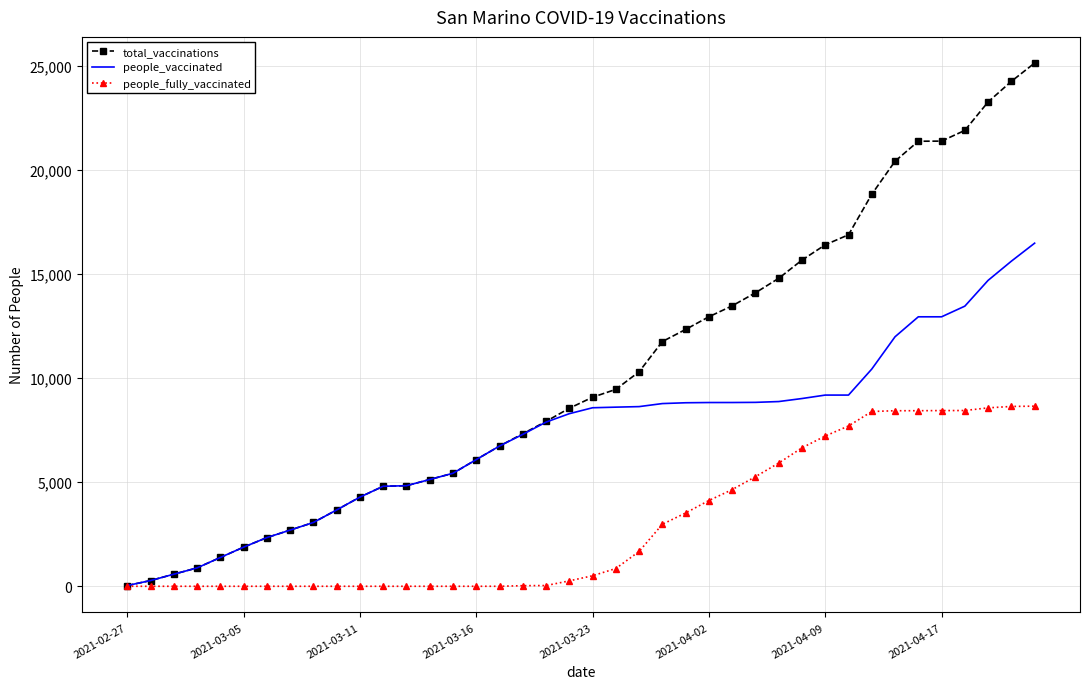

Which series has the largest total across all categories?

total_vaccinations